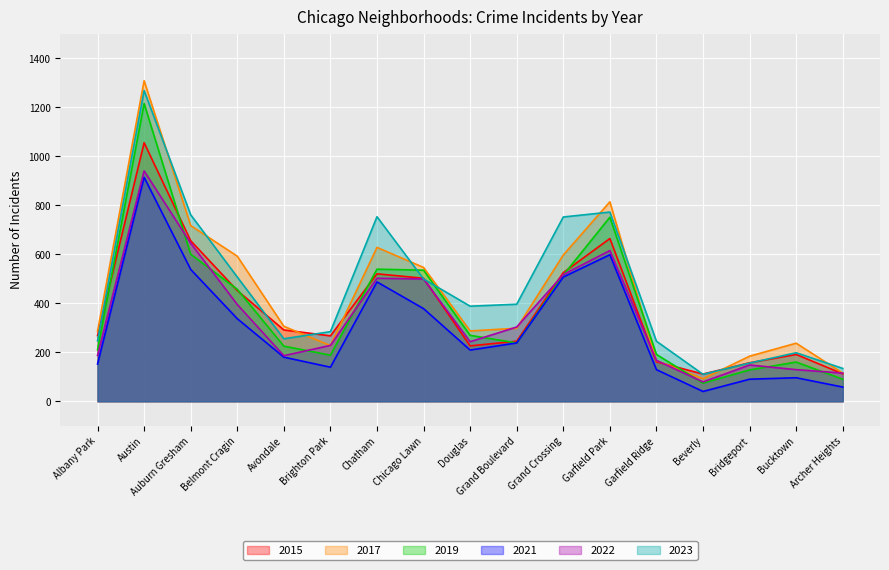

What is the spread (max minus min) of values at Bucktown?

141